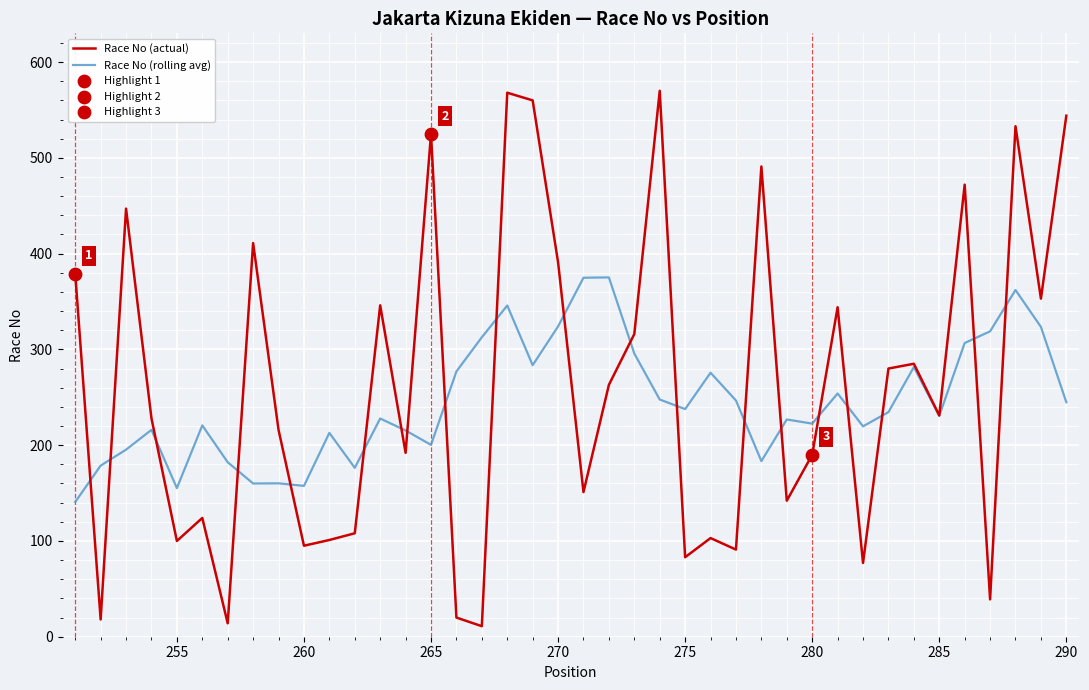

Which series has the widest spread of values?

Race No (actual)